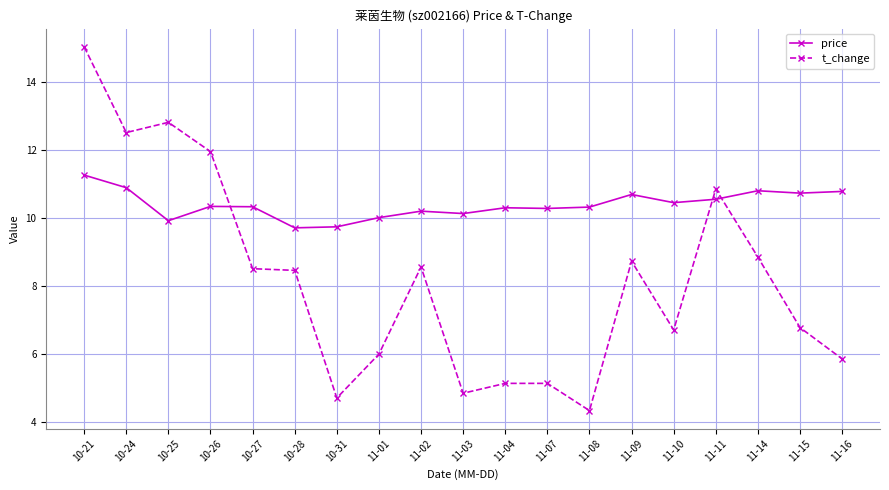

The t_change series shows 14.8 at 11-09. True or false?

False